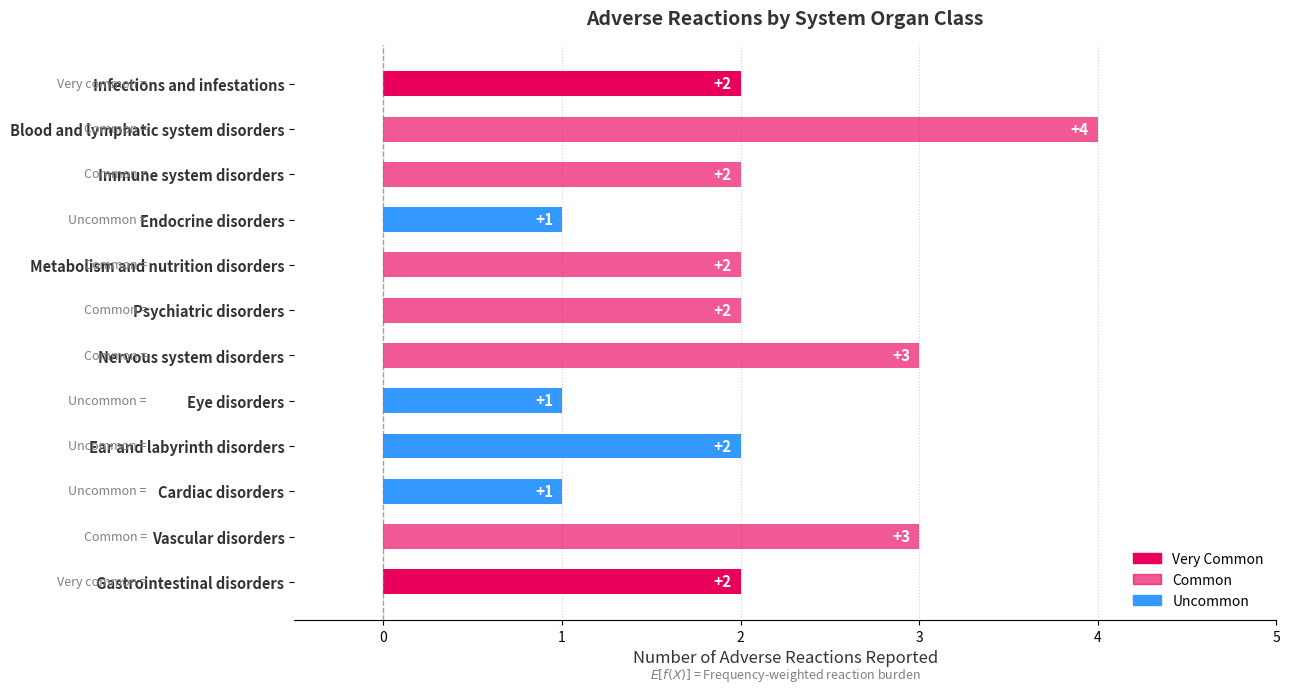

What is the label of the 8th bar from the bottom?

Metabolism and nutrition disorders